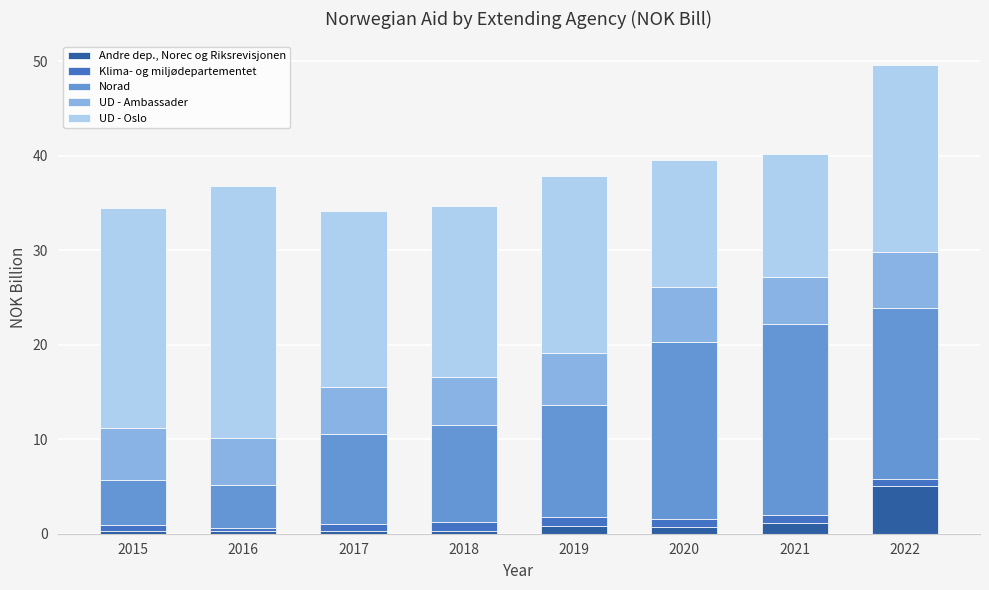

Count the number of categories in the chart.

8